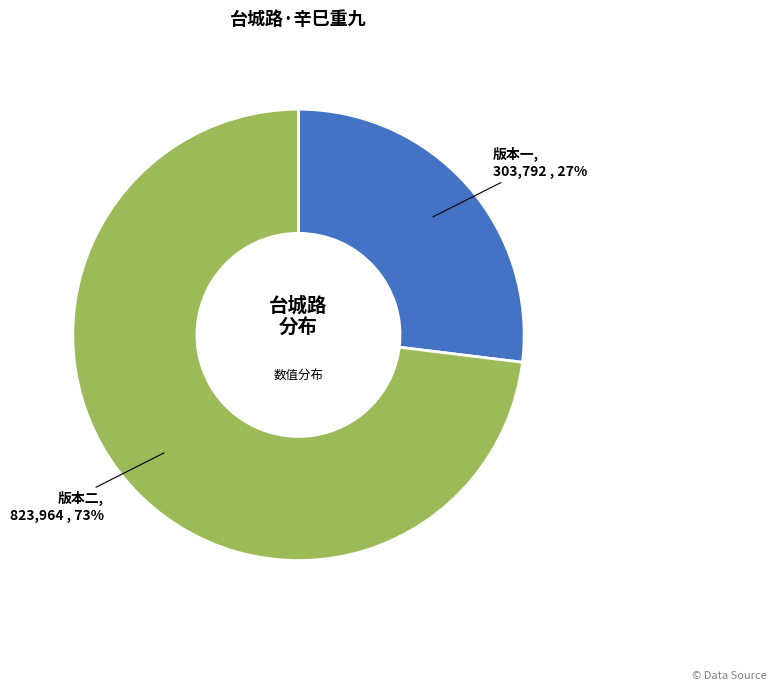

Rank the categories by value from highest to lowest.

版本二, 版本一